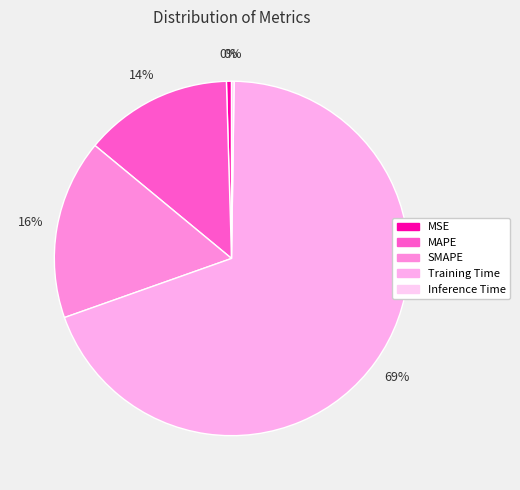

Which category has the biggest portion of the pie?

Training Time